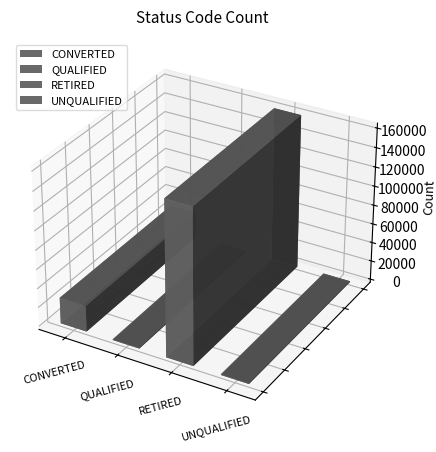

What is the approximate value at QUALIFIED, to the nearest 10?

840